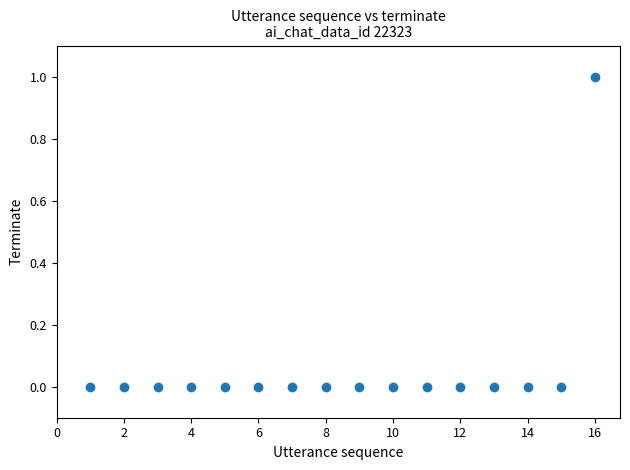

What is the range of X values (max minus min)?

15